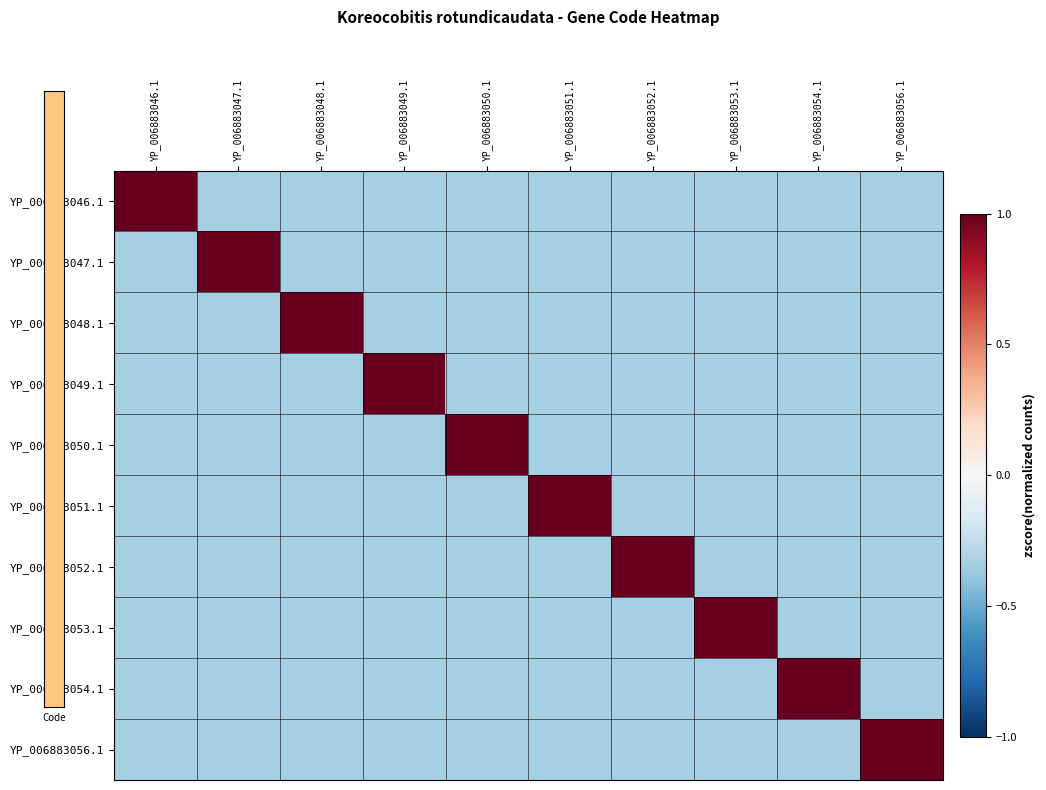

At how many categories does at least one series exceed 1?

10